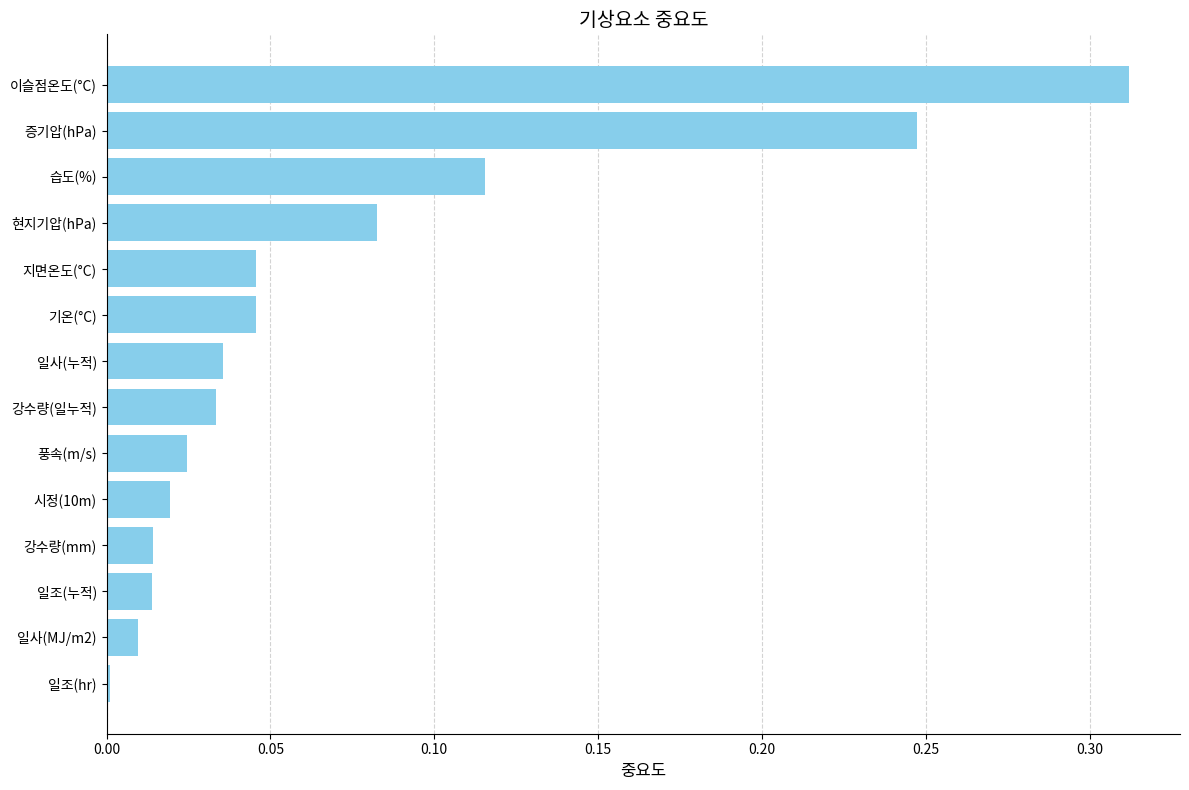

True or false: the data shows 0.0 at 지면온도(°C).

True